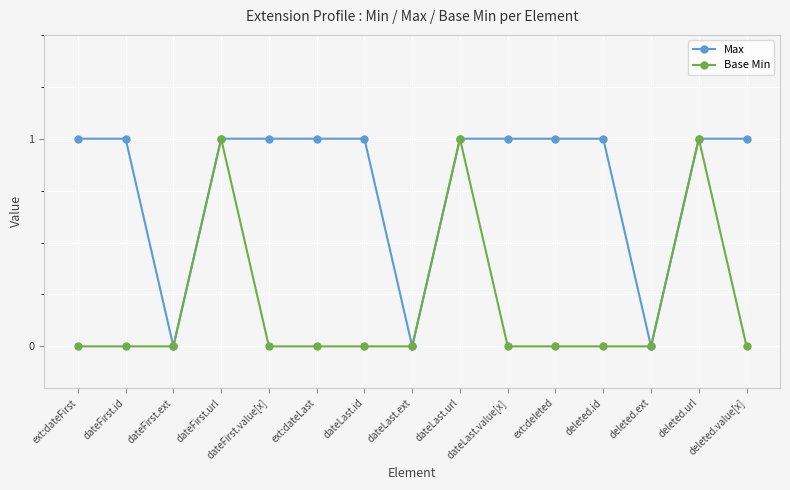

Where is the first local minimum for Max?

dateFirst.ext